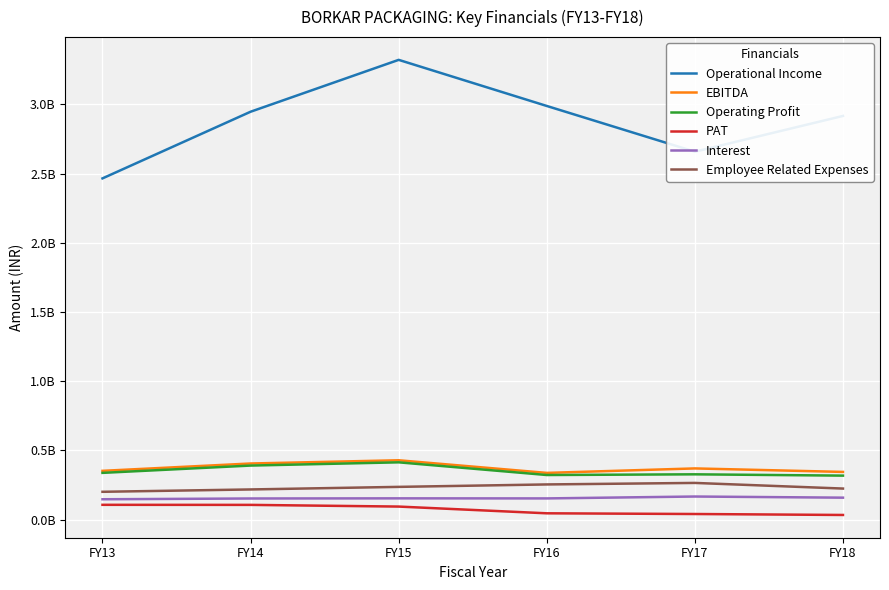

Reading right to left, what are all the values shown in this chart?

Operational Income: 2915845523	2657585254	2987892951	3320930350	2946270986	2464705574
EBITDA: 344313762	369563888	337256583	428472664	405157894	352072158
Operating Profit: 317551964	326962605	322012243	413579897	390195525	337453954
PAT: 33354772	40289828	45365061	94017309	106203353	106686504
Interest: 158333834	166587985	152924298	153390490	152390341	146770773
Employee Related Expenses: 224072330	264824467	253903216	236282922	217682873	200727402